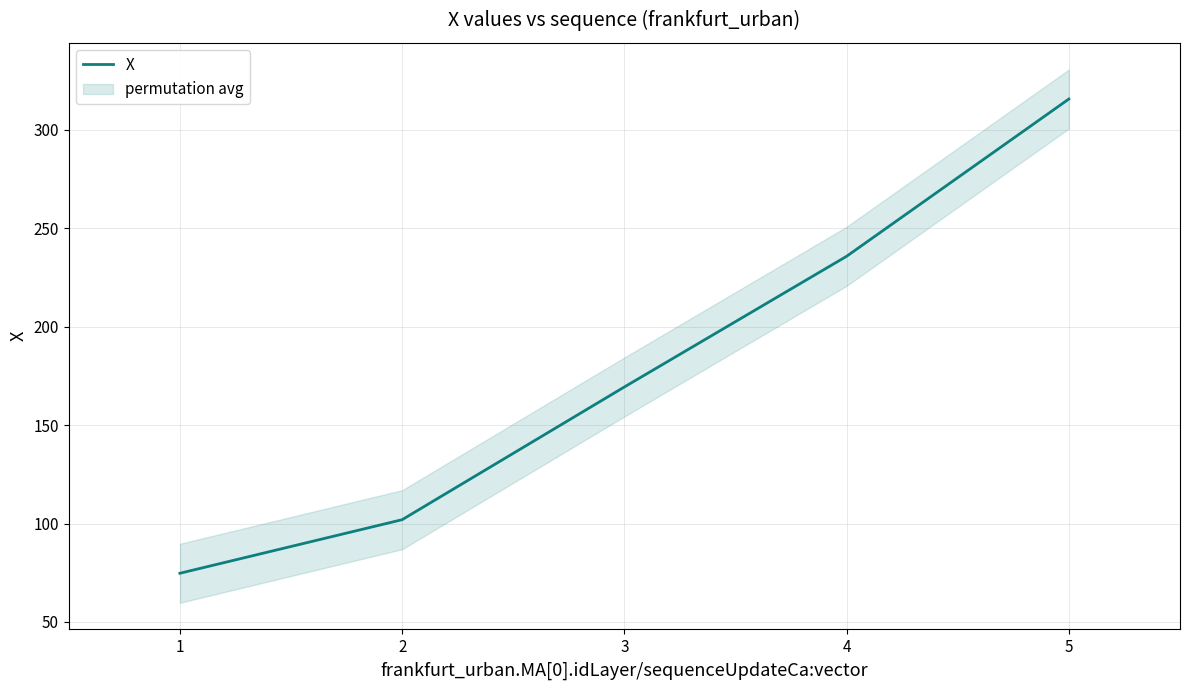

List the labels in order of X value, smallest first.

1, 2, 3, 4, 5